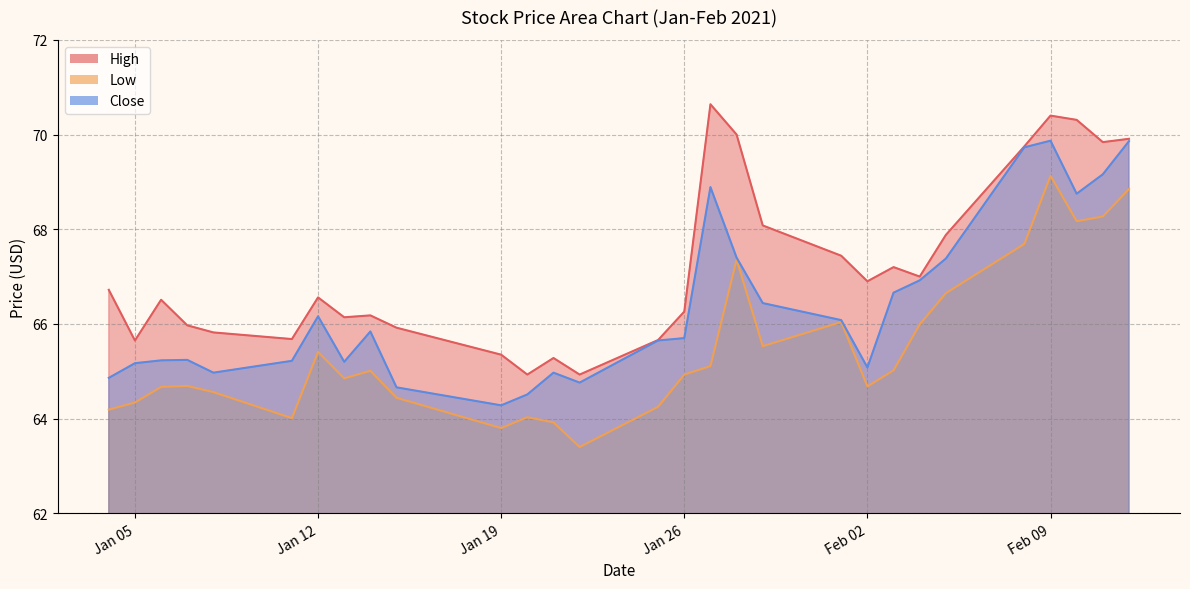

True or false: Close has a value of 105.0 at 2021-02-04.

False